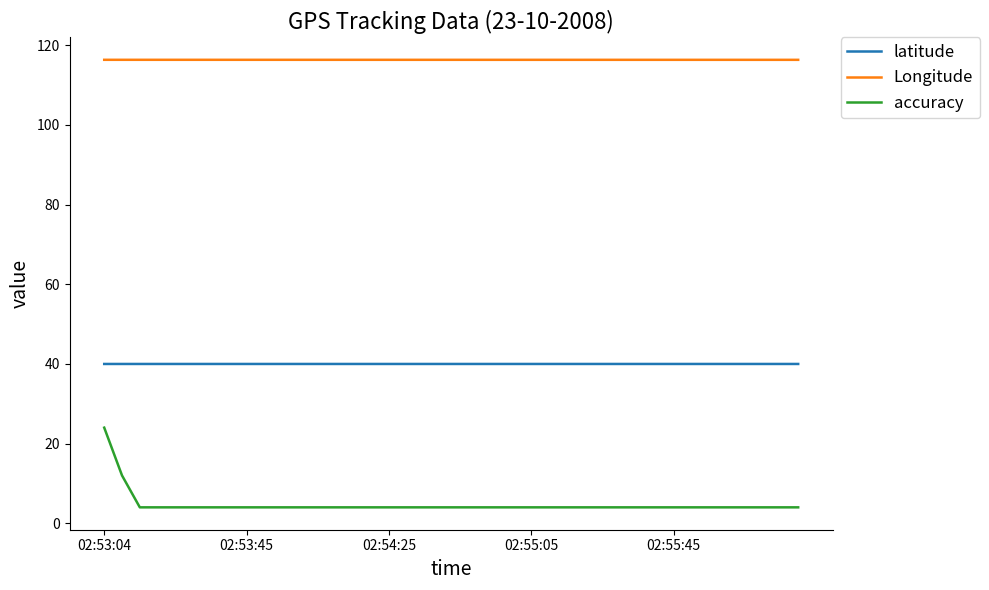

How many lines are shown in the chart?

3